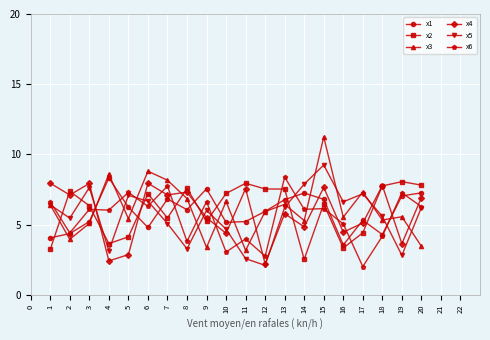

At which category is the sum across all series the highest?

15